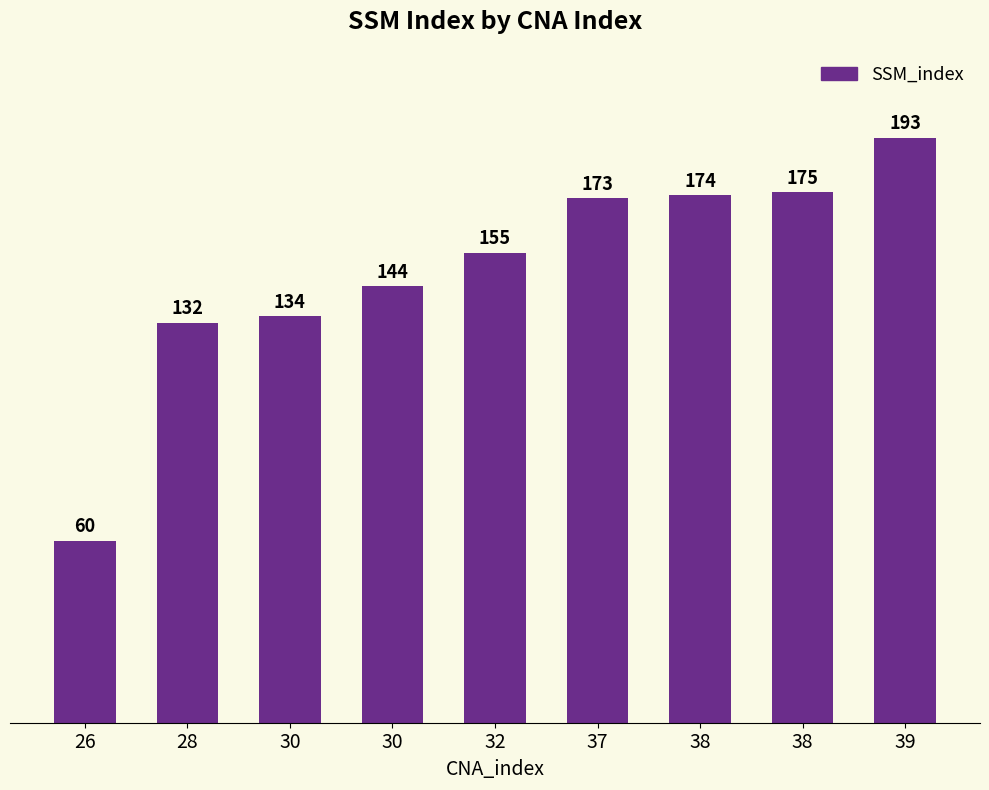

How many distinct data groups are displayed?

1